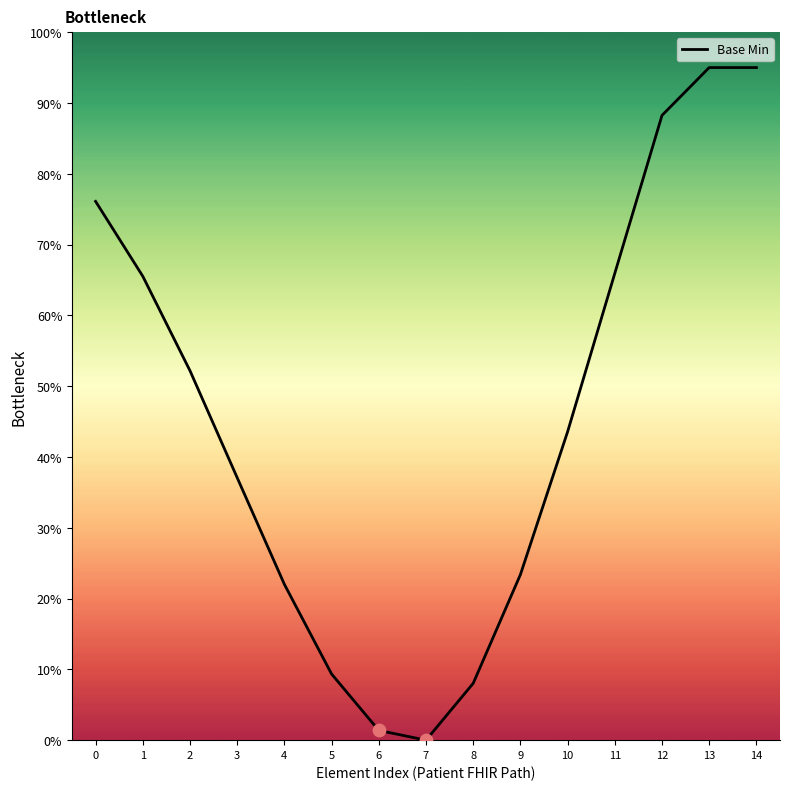

What is the ratio of the value at 5 to the value at 11?

0.1